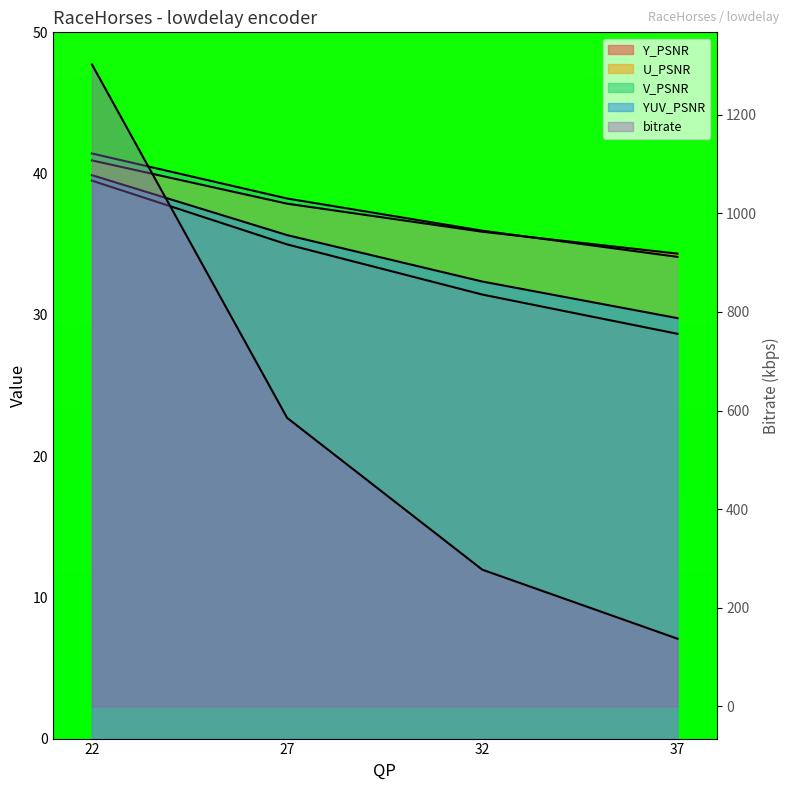

What is the difference between the maximum and minimum values in the YUV_PSNR series?

10.1